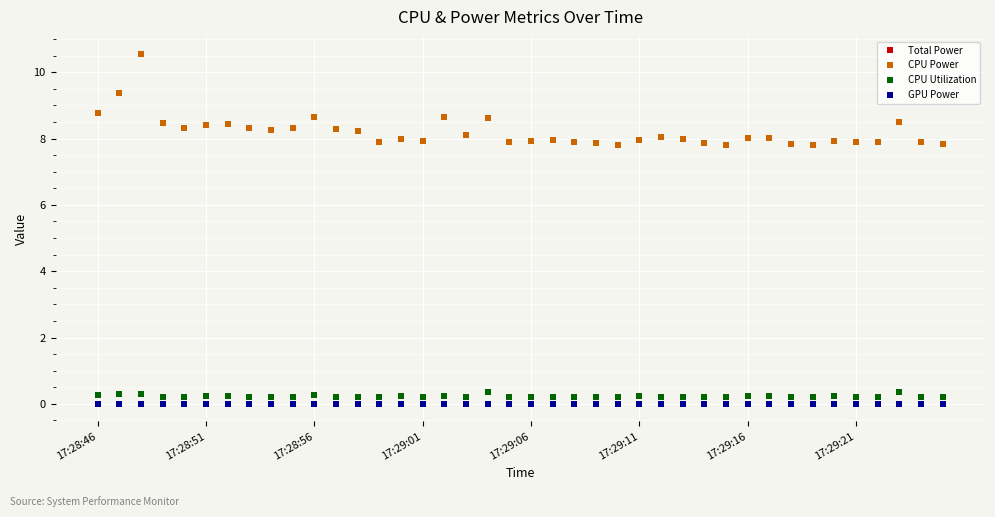

Does the chart have visible grid lines?

Yes